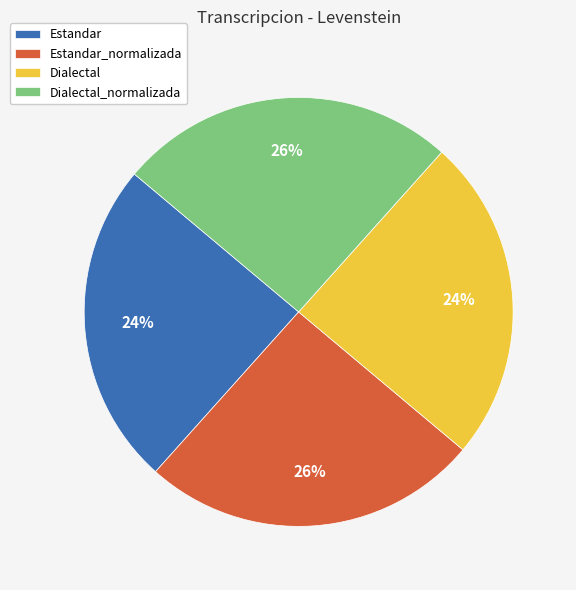

True or false: Dialectal_normalizada accounts for 26% of the total.

True